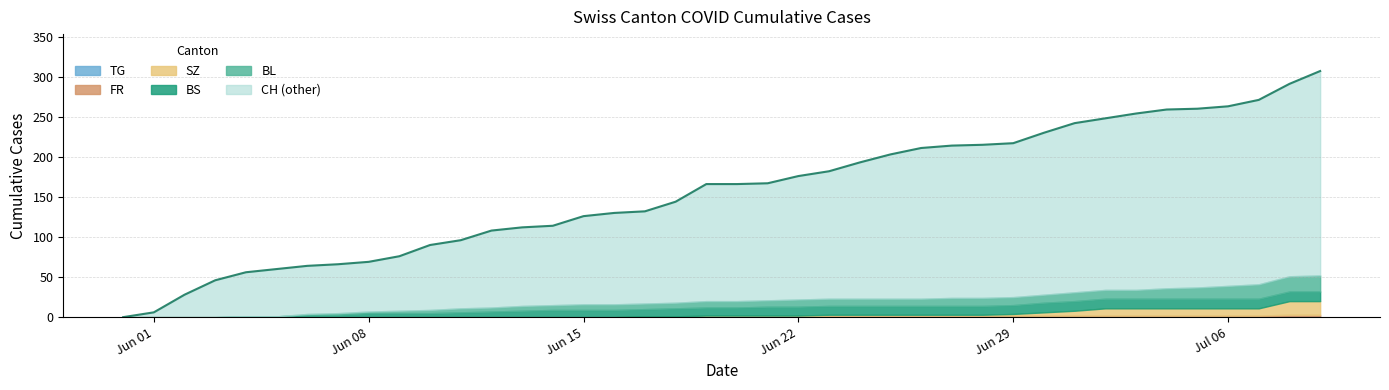

Reading left to right, transcribe all the data shown in this chart.

CH: 0	6	28	46	56	60	64	66	69	76	90	96	108	112	114	126	130	132	144	166	166	167	176	182	193	203	211	214	215	217	230	242	248	254	259	260	263	271	291	307
BL: 0	0	0	0	0	0	1	2	2	3	4	5	5	6	6	7	7	7	7	8	8	8	9	9	9	9	9	10	10	10	10	11	11	11	13	14	16	18	19	20
BS: 0	0	0	0	1	1	3	3	5	5	5	6	7	8	9	9	9	9	10	10	10	11	11	11	11	11	11	11	11	11	12	12	12	12	12	12	12	12	12	12
SZ: 0	0	0	0	0	0	0	0	0	0	0	0	0	0	0	0	0	0	0	1	1	1	1	1	1	1	1	1	1	2	4	6	9	9	9	9	9	9	17	17
FR: 0	0	0	0	0	0	0	0	0	0	0	0	0	0	0	0	0	1	1	1	1	1	1	2	2	2	2	2	2	2	2	2	2	2	2	2	2	2	2	2
TG: 0	0	0	0	0	0	0	0	0	0	0	0	0	0	0	0	0	0	0	0	0	0	0	0	0	0	0	0	0	0	0	0	0	0	0	0	0	0	1	1